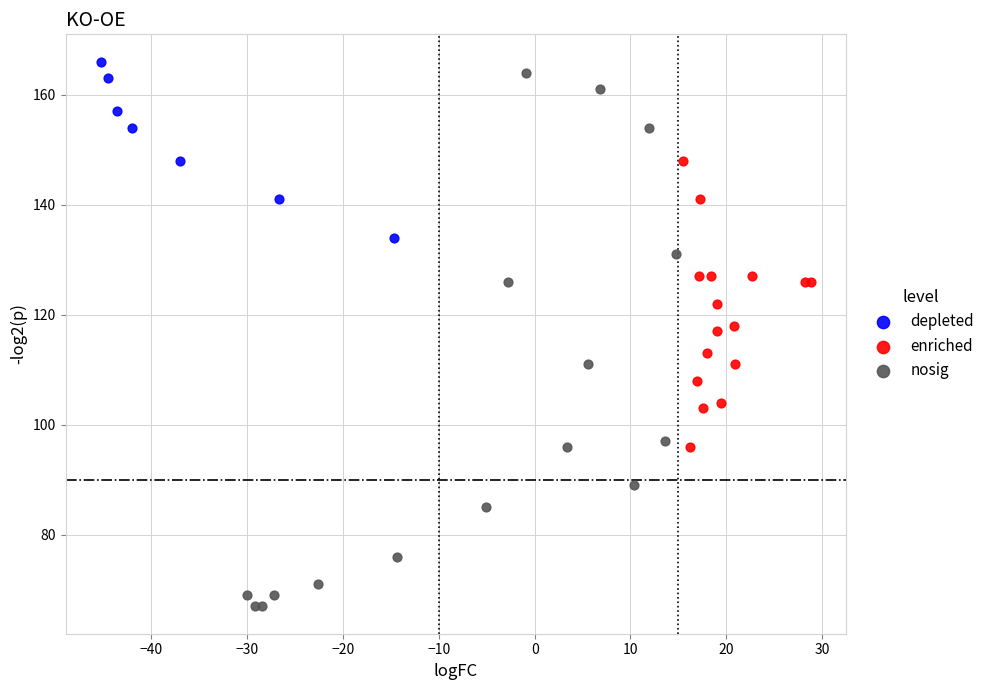

Which series has the largest Y range (max minus min)?

nosig